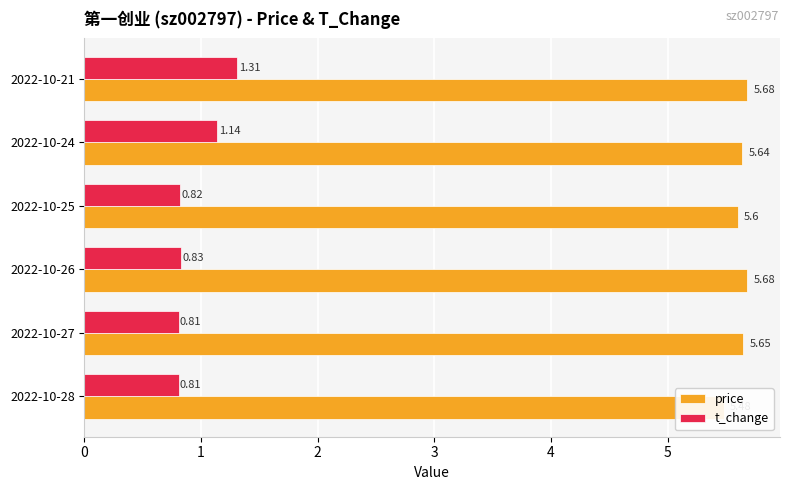

Does the chart contain stacked bars?

No